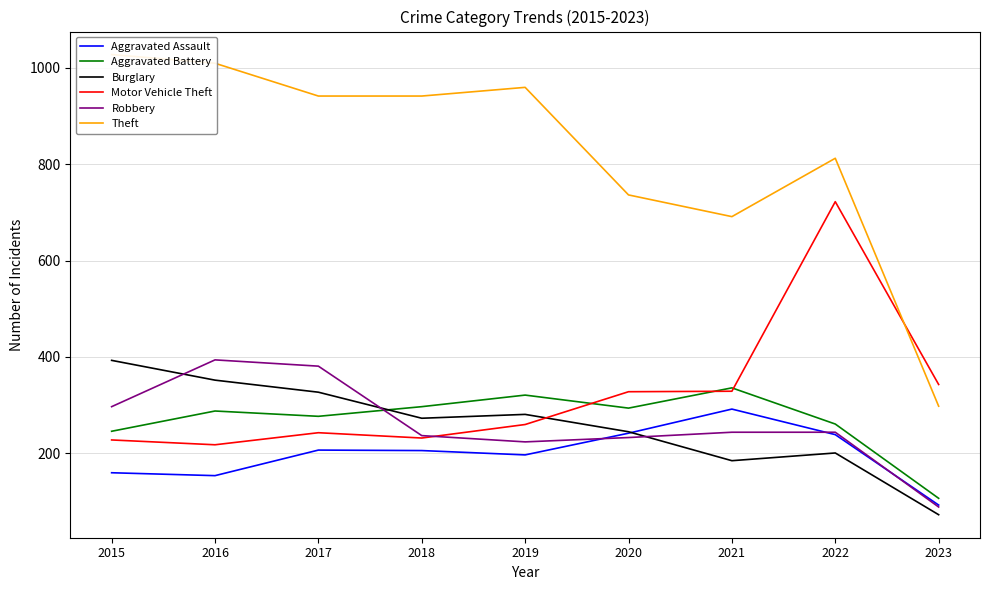

The value of Theft at 2018 is 217. True or false?

False